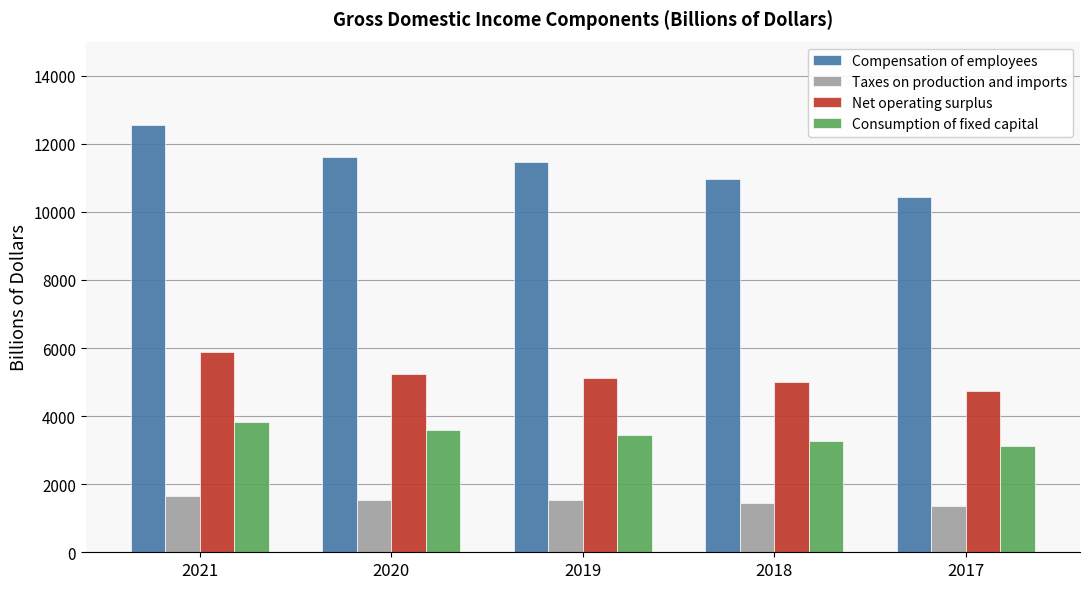

How many distinct data groups are displayed?

4